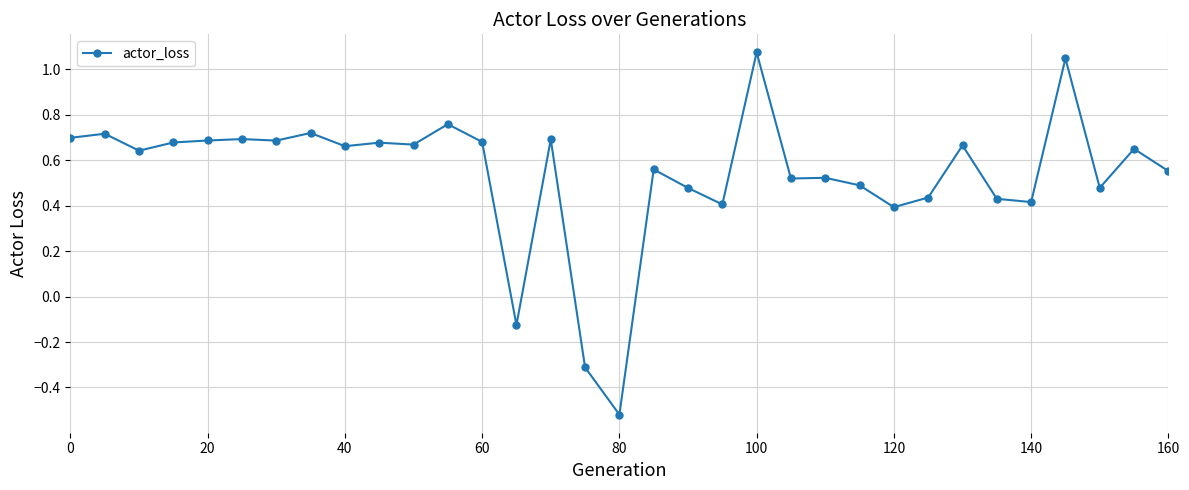

Is this an area chart (filled region under the line)?

No